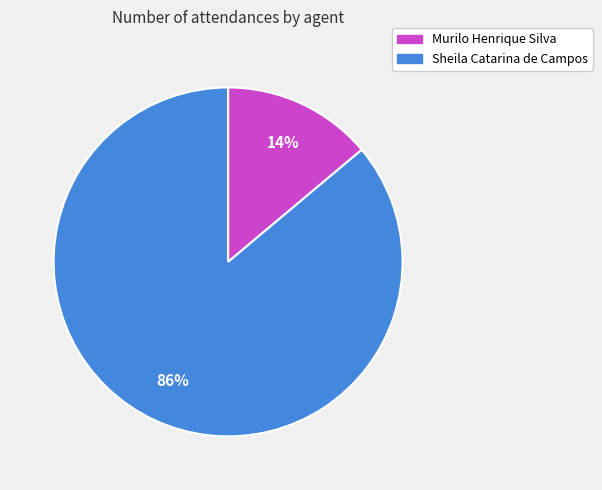

How many segments does this pie chart have?

2